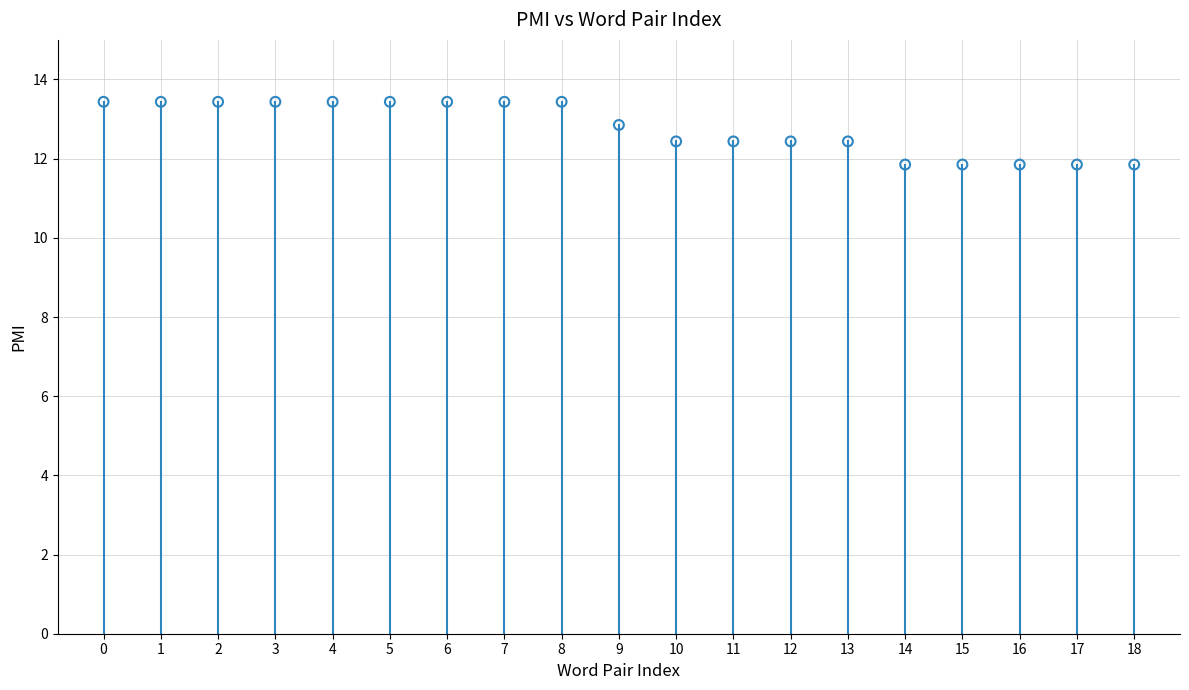

What is the range of Y values (max minus min)?

1.6